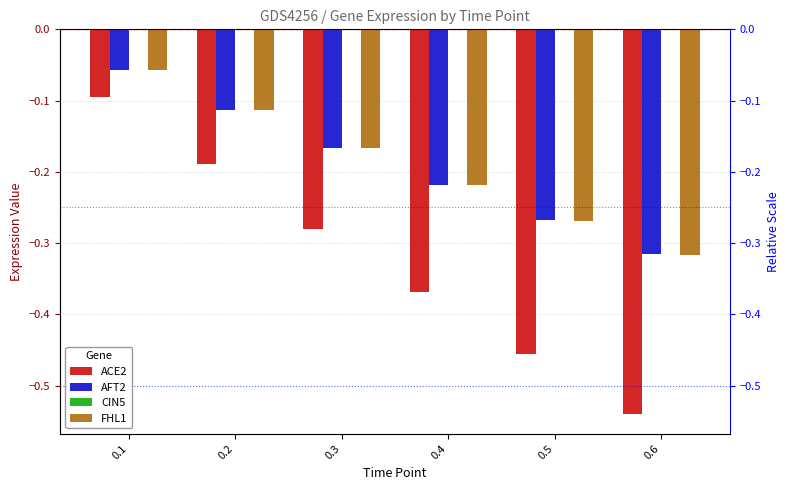

Reading left to right, list all the values displayed in this chart.

ACE2: -0.1	-0.2	-0.3	-0.4	-0.5	-0.5
AFT2: -0.1	-0.1	-0.2	-0.2	-0.3	-0.3
CIN5: 0.0	0.0	0.0	0.0	0.0	0.0
FHL1: -0.1	-0.1	-0.2	-0.2	-0.3	-0.3